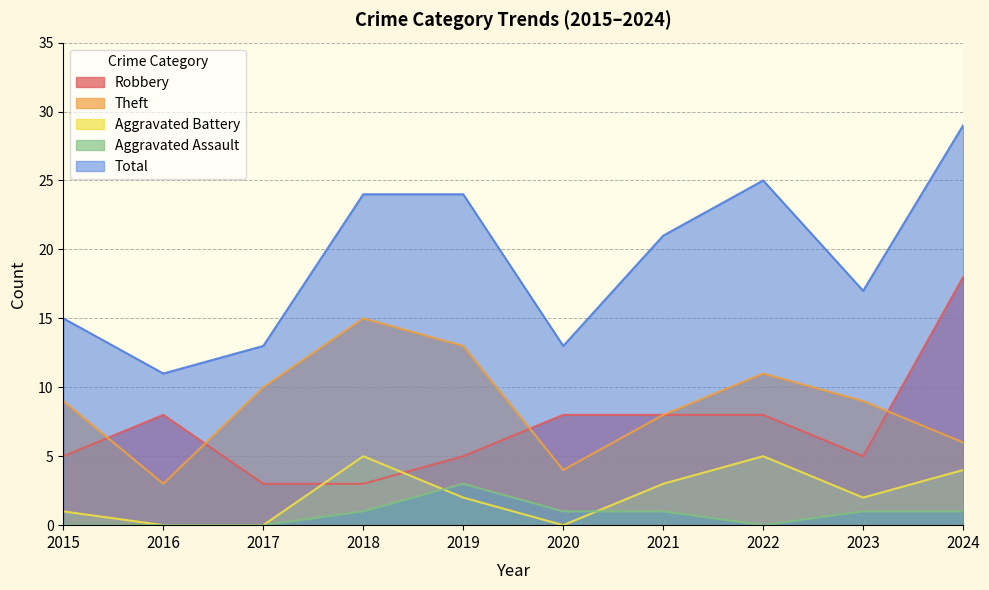

Which series has the largest range (max minus min)?

Total